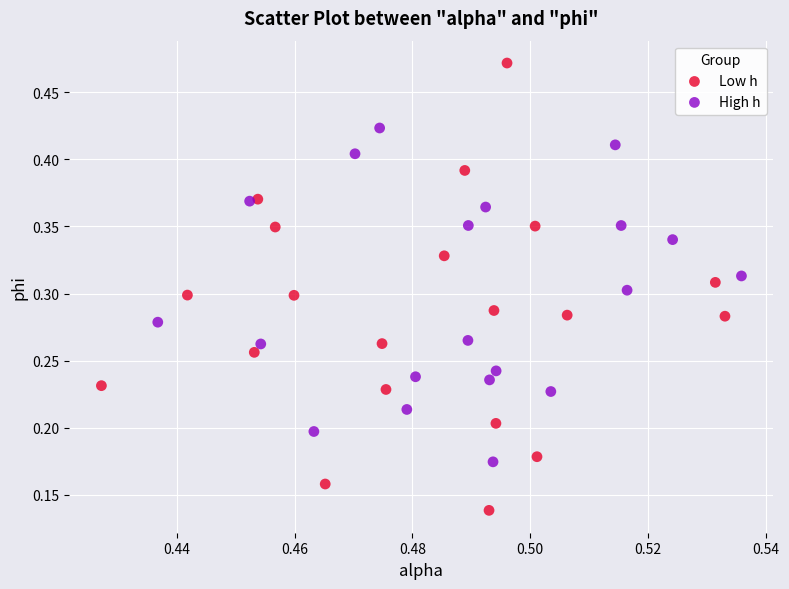

Which series reaches the minimum Y coordinate?

Low h